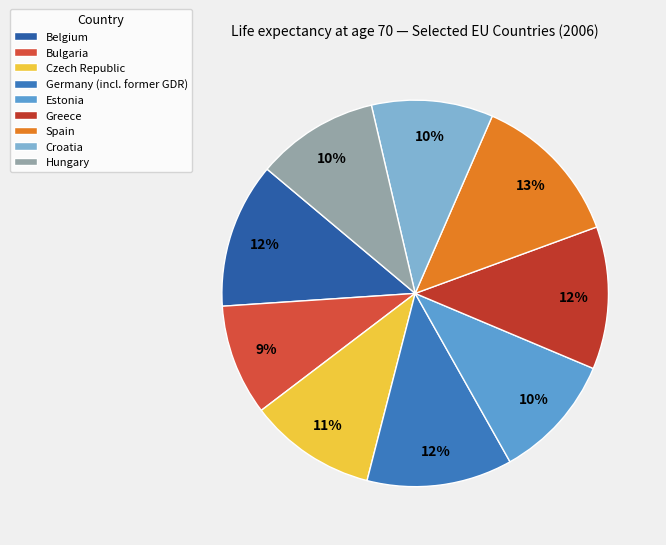

Which category has the smallest portion of the pie?

Bulgaria